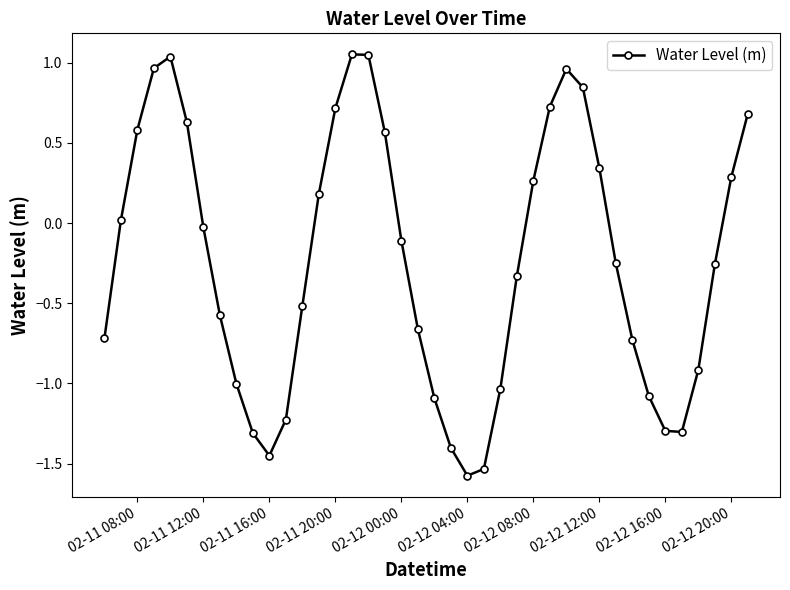

What is the value of the 22nd point from the left?

-1.4